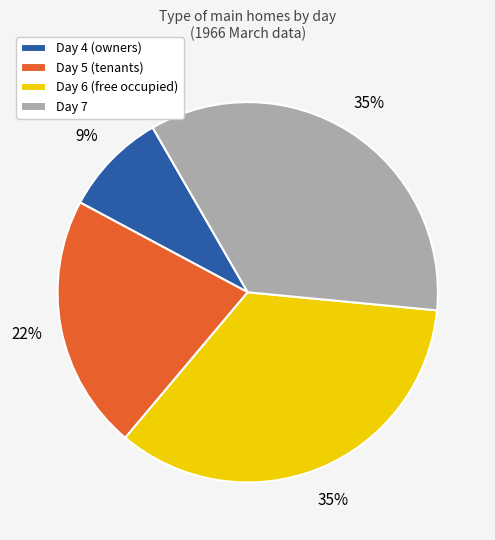

To the nearest percent, what is the combined percentage of Day 6 (free occupied) and Day 7?

69%